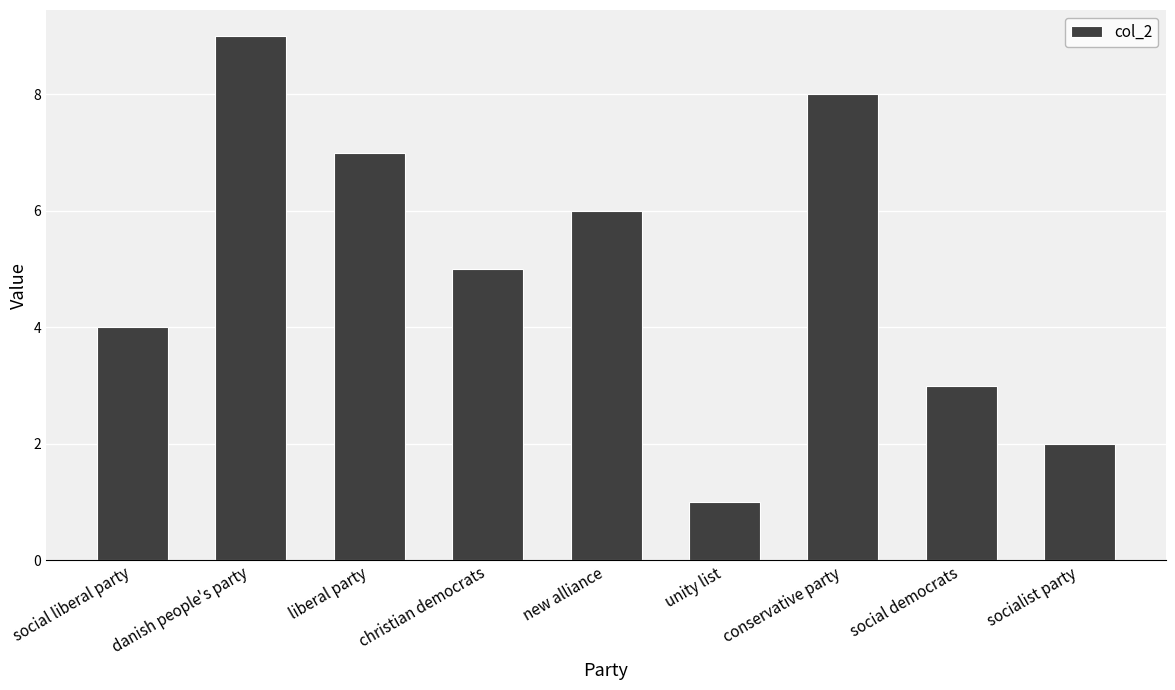

Count the values in the range 3 to 7.

5